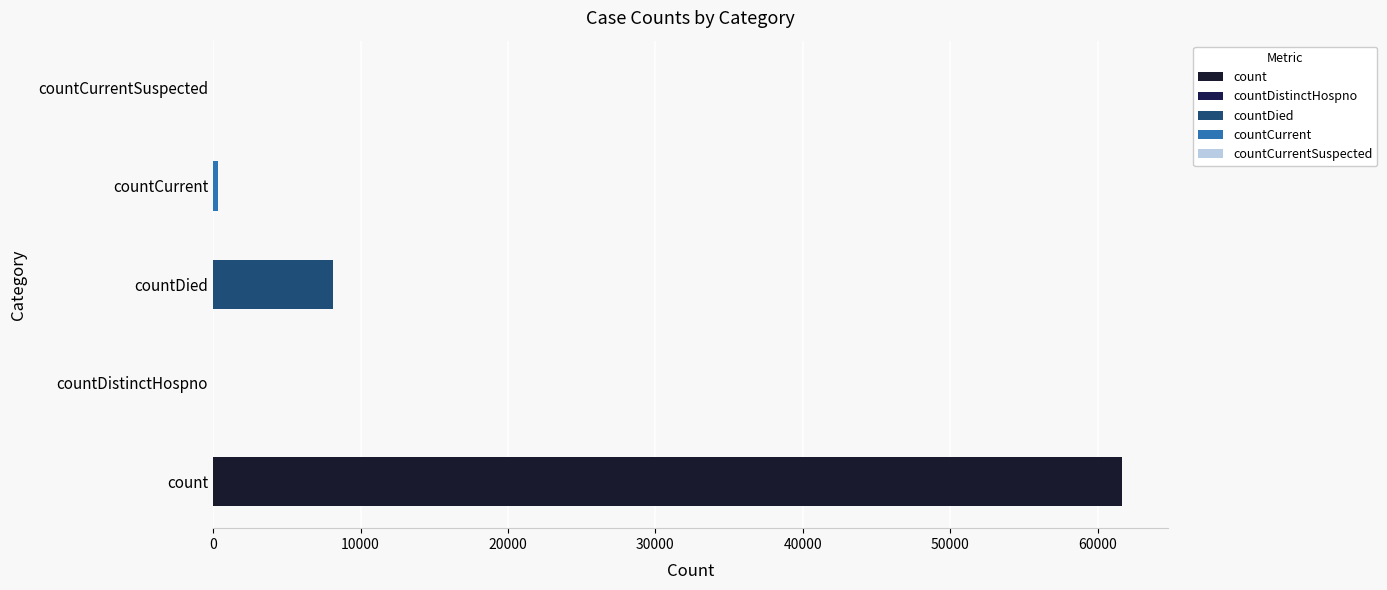

What is the average value?

14019